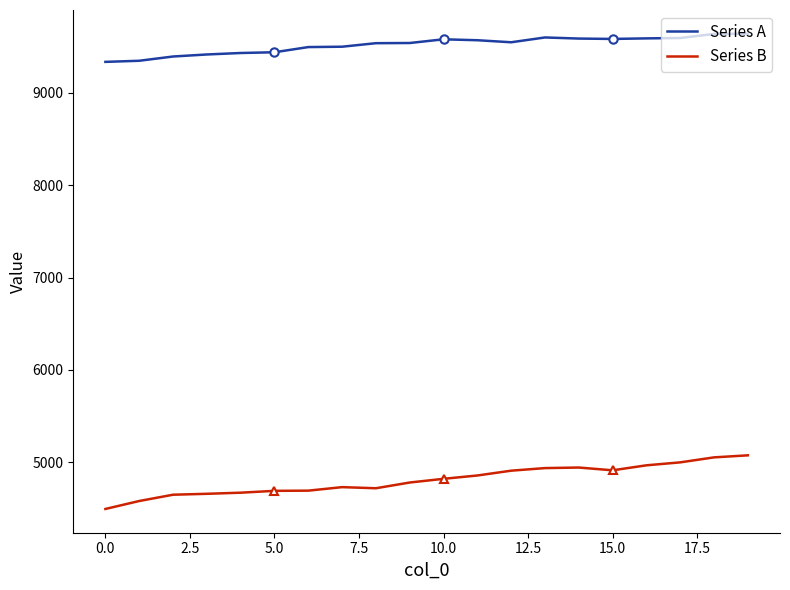

True or false: Series A and Series B cross at least once.

False